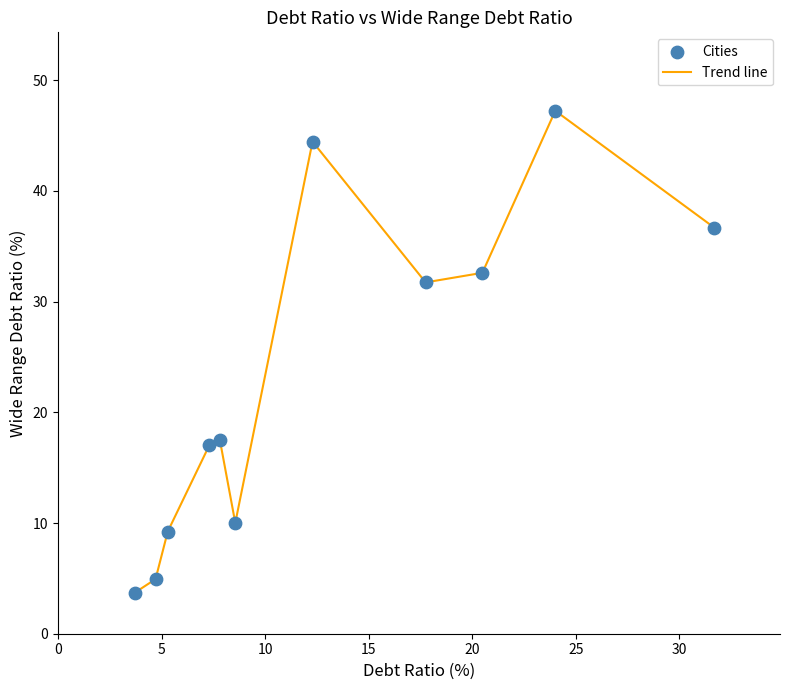

What is the greatest value displayed?

47.2